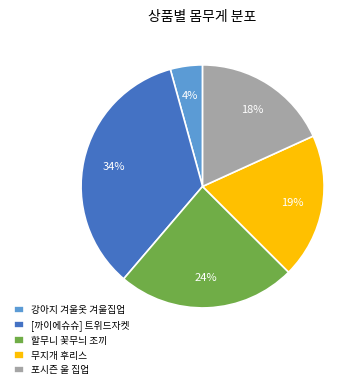

What is the largest slice in the pie chart?

[까이에슈슈] 트위드자켓